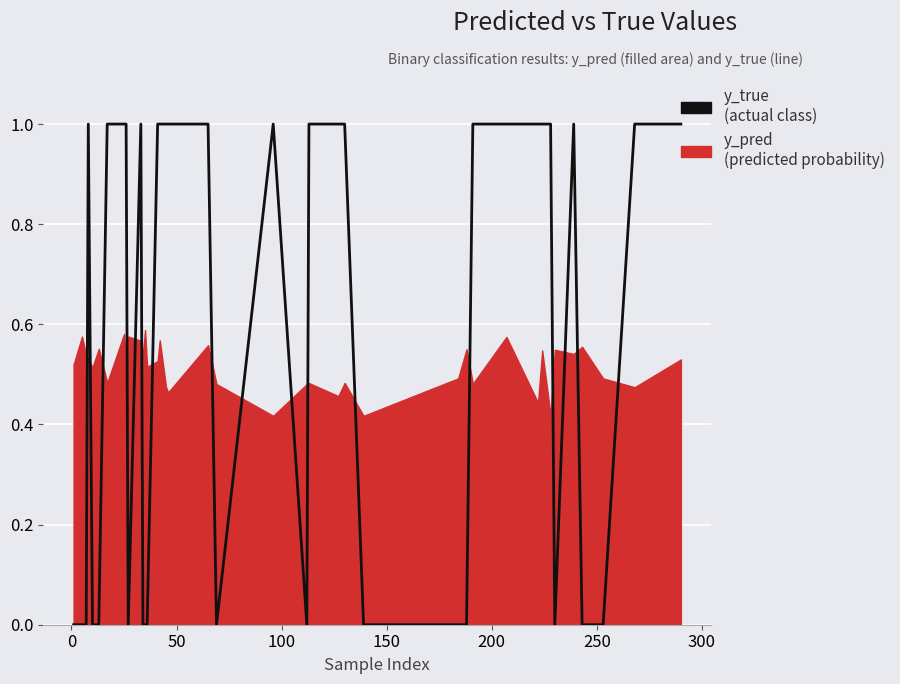

How many values are between 0 and 1?

40